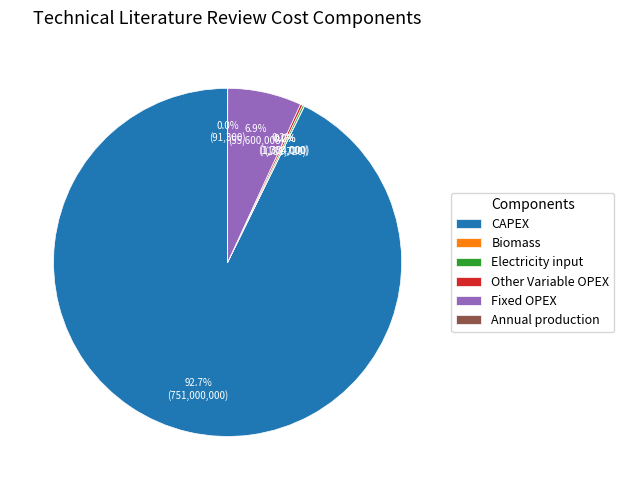

What portion of the pie excludes Fixed OPEX?

93.1%